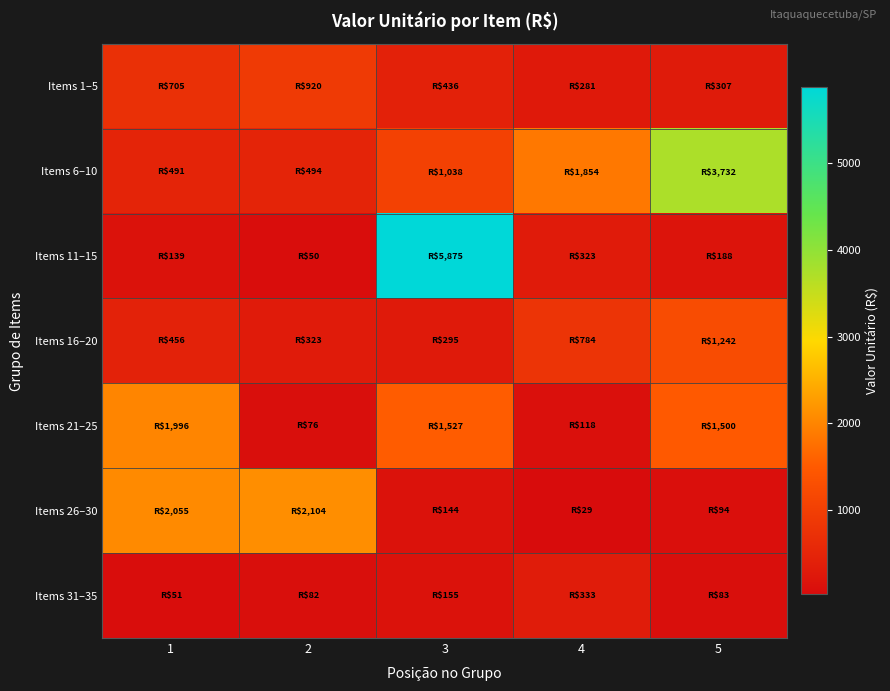

What is the minimum value shown in the chart?

29.3